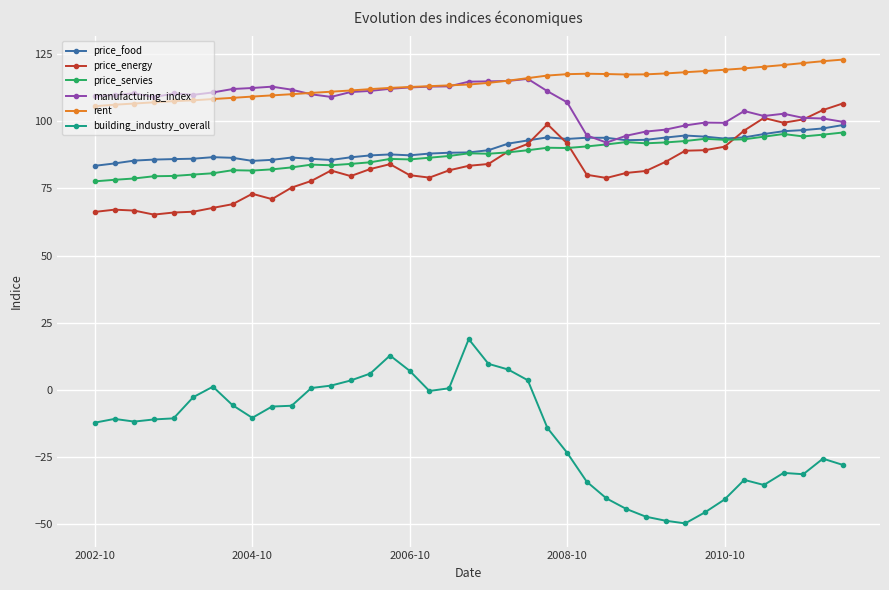

What is the value of the price_energy point at the 29th from the left?

81.5